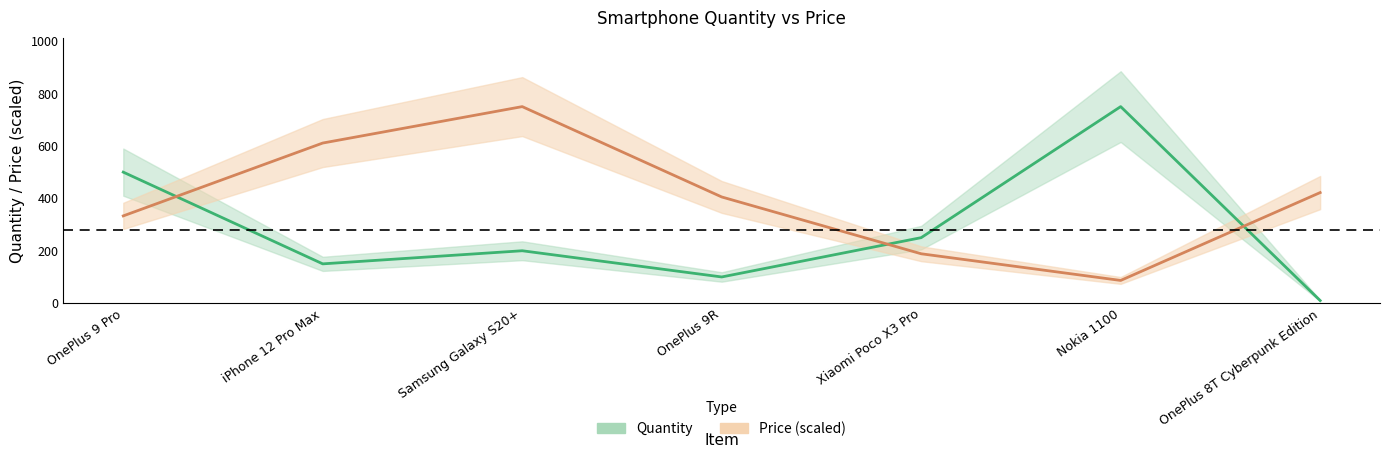

What is the difference between the second highest and second lowest values in the Quantity series?

400.0